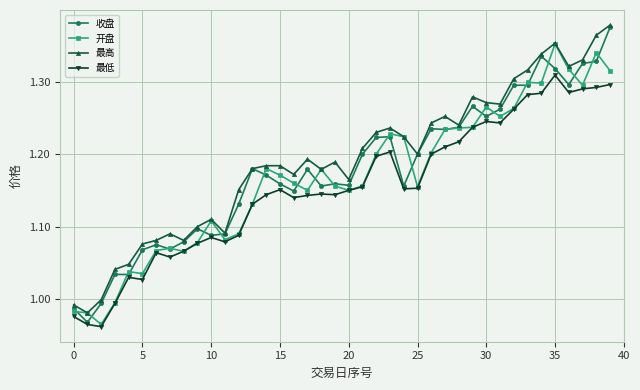

True or false: 最低 and 最高 cross at least once.

False